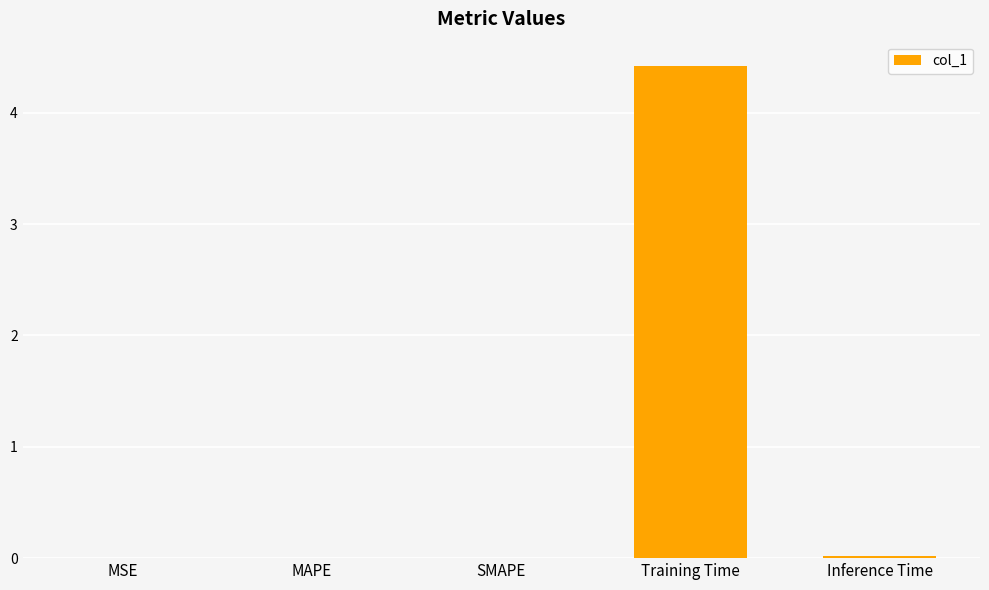

True or false: the data shows 0.0 at MSE.

True